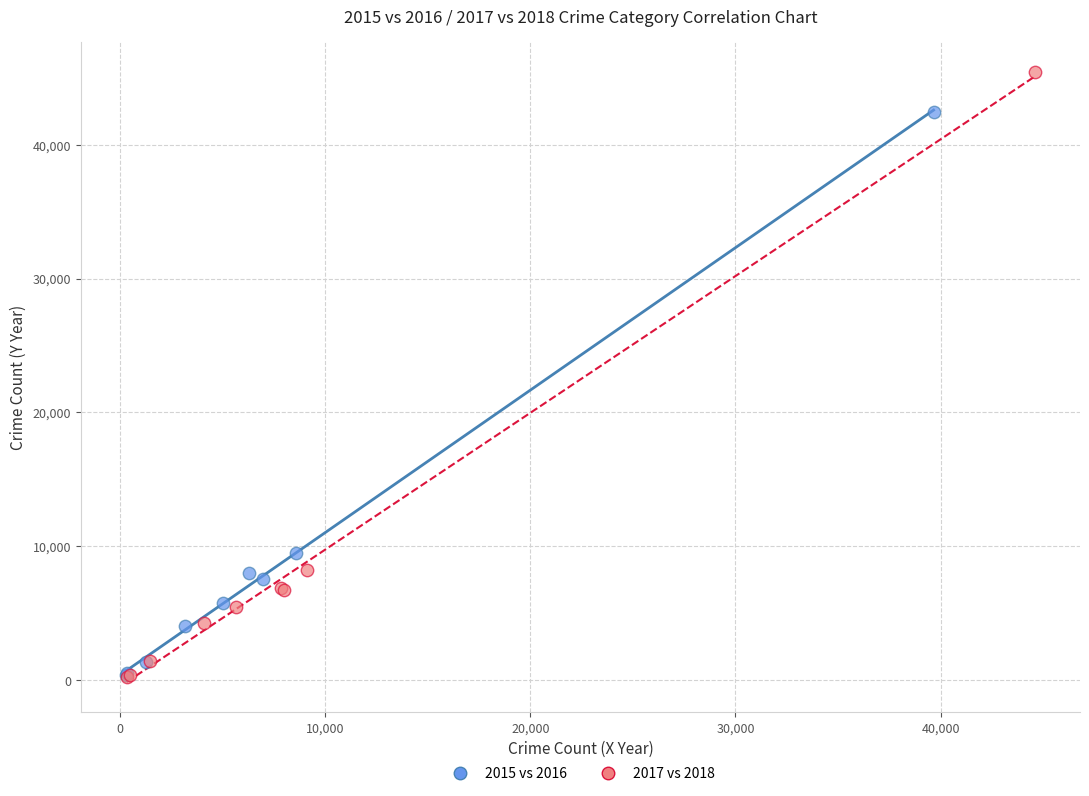

Which series has the widest spread of Y values?

2017 vs 2018